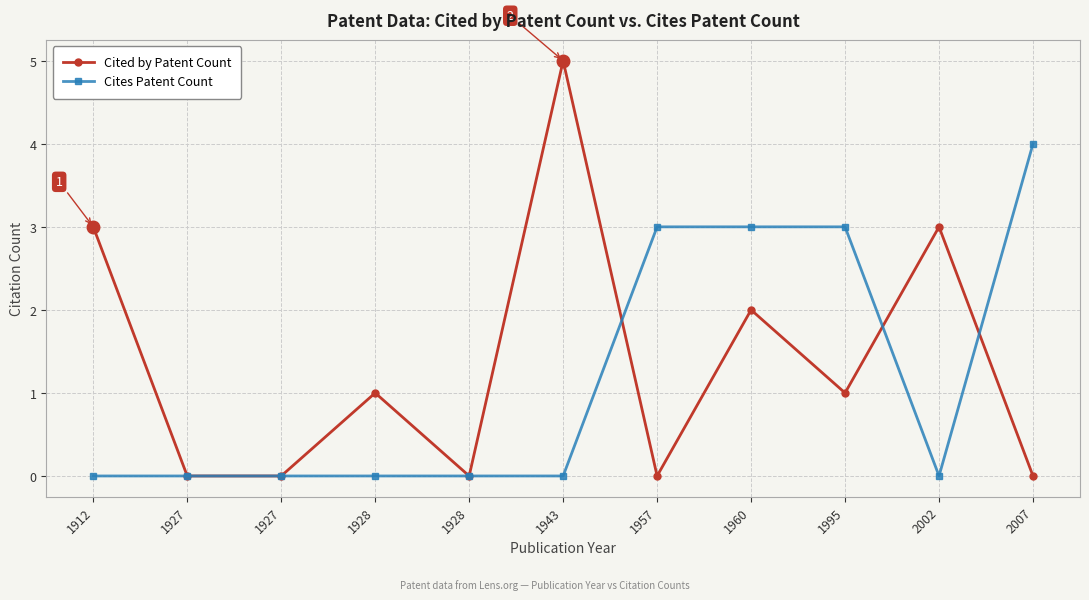

What is the value of the Cited by Patent Count point at the 10th from the left?

3